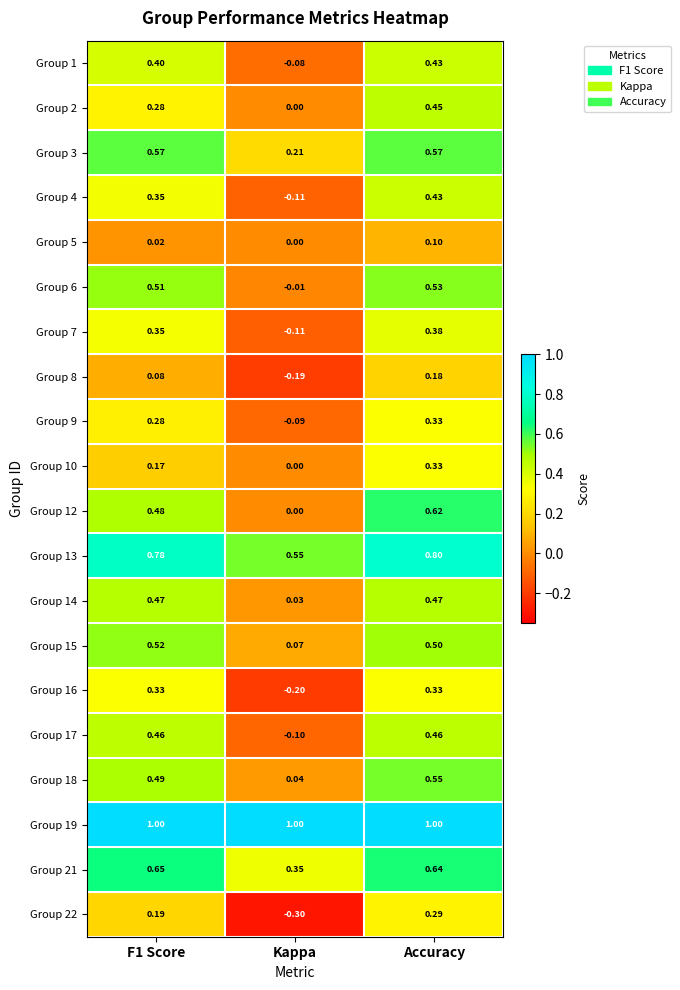

Which category has the lowest value in the Group 15 series?

Kappa